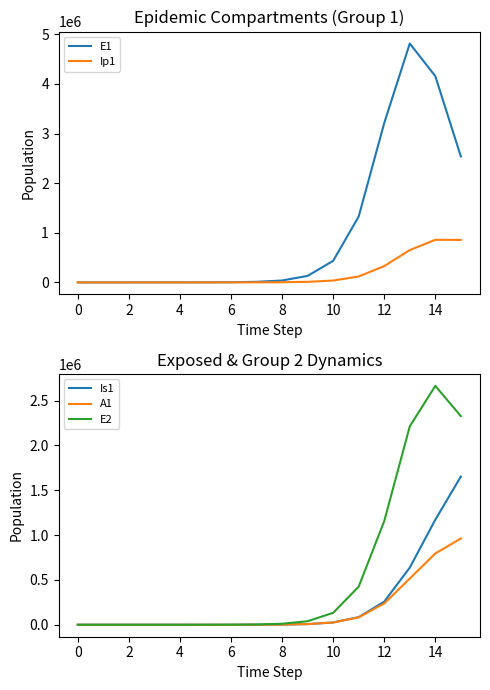

Between 11 and 12, which series saw the biggest shift?

E1